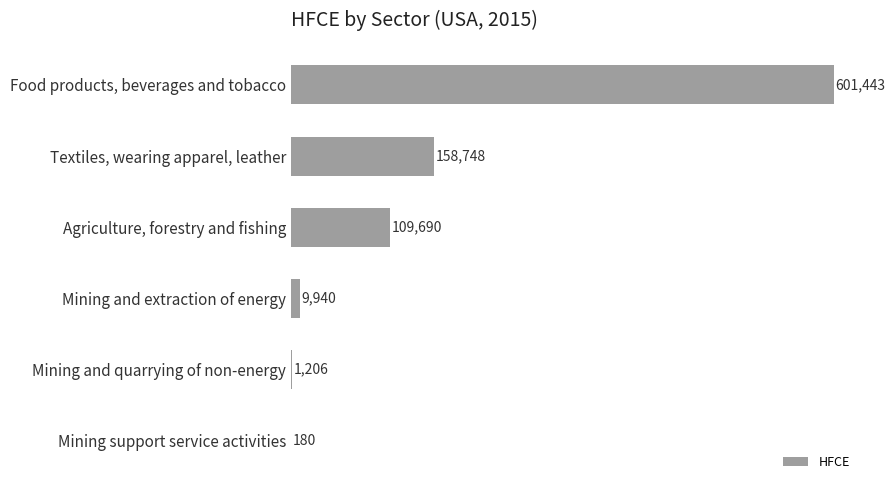

What is the average value?

146867.8